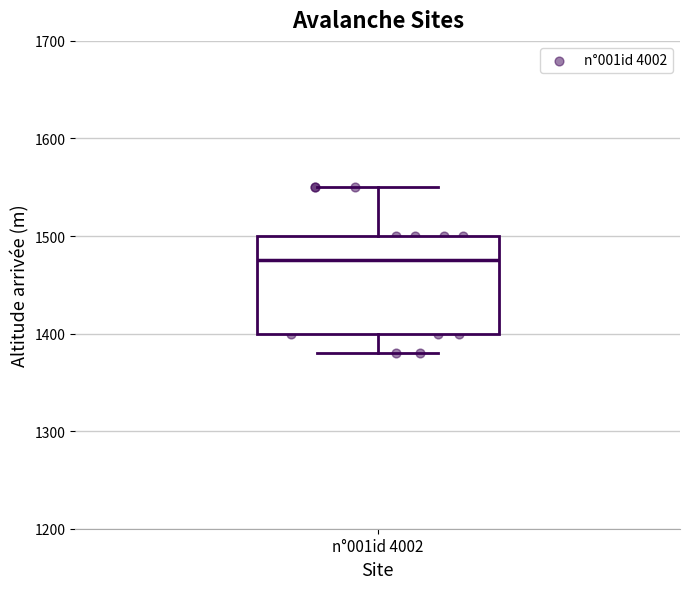

Transcribe this box plot: give where the median line is, the range the box spans, and where the two whiskers end, as read against the y-axis. The values are not printed on the chart, so give them approximately, as read against the axis.

median 1480, box 1400 to 1500, whiskers 1380 to 1550